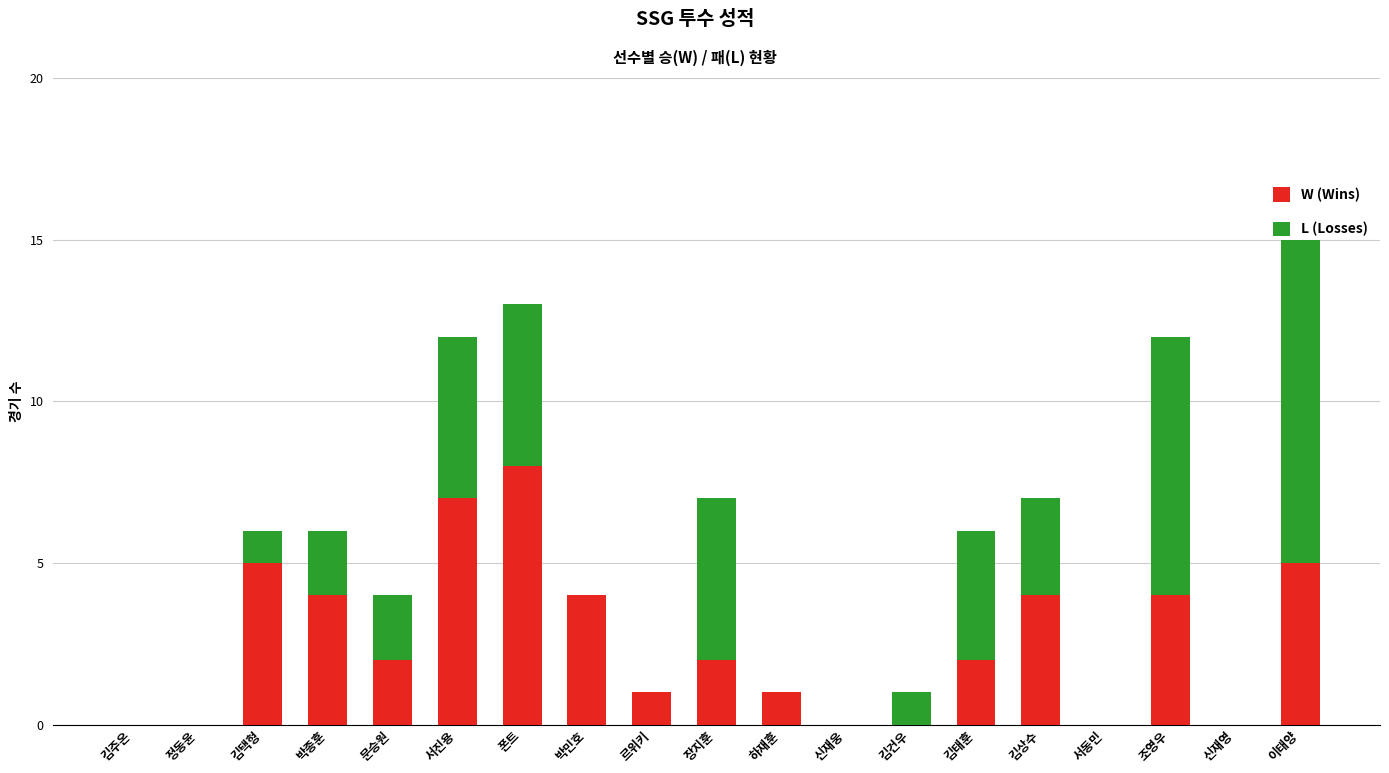

The W (Wins) series shows 0 at 서동민. True or false?

True